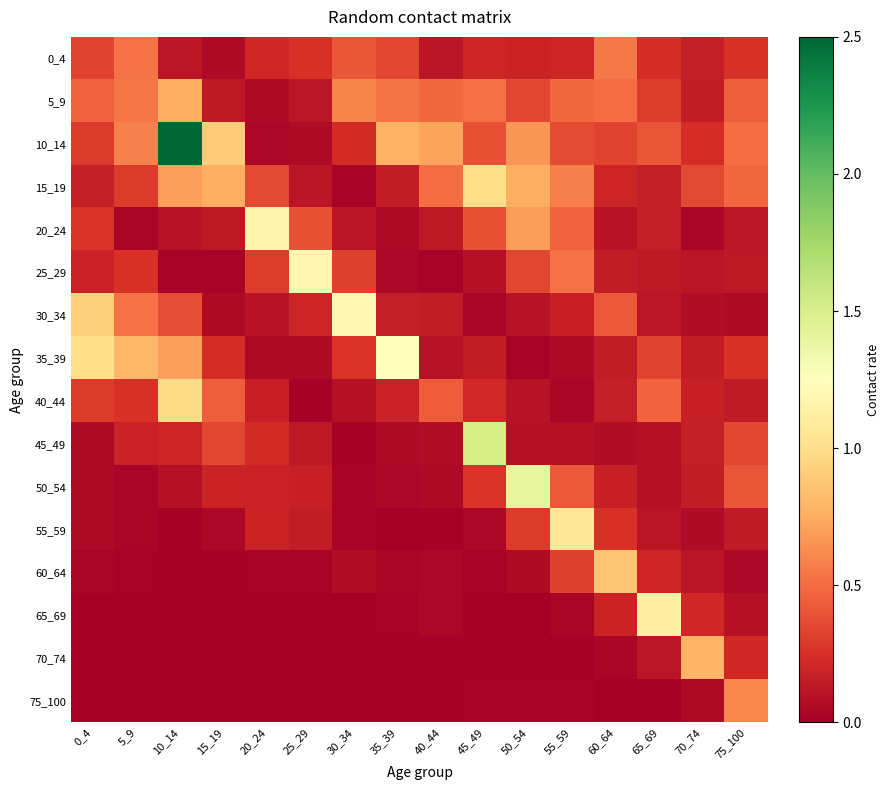

Reading left to right, extract all data points from this chart.

0_4: 0_4=0.3	5_9=0.5	10_14=0.1	15_19=0.0	20_24=0.2	25_29=0.3	30_34=0.4	35_39=0.4	40_44=0.1	45_49=0.2	50_54=0.2	55_59=0.2	60_64=0.5	65_69=0.2	70_74=0.2	75_100=0.3
5_9: 0_4=0.5	5_9=0.5	10_14=0.8	15_19=0.1	20_24=0.1	25_29=0.1	30_34=0.6	35_39=0.5	40_44=0.5	45_49=0.5	50_54=0.3	55_59=0.5	60_64=0.5	65_69=0.3	70_74=0.2	75_100=0.4
10_14: 0_4=0.3	5_9=0.6	10_14=2.5	15_19=0.9	20_24=0.0	25_29=0.1	30_34=0.2	35_39=0.8	40_44=0.7	45_49=0.4	50_54=0.7	55_59=0.4	60_64=0.3	65_69=0.4	70_74=0.2	75_100=0.5
15_19: 0_4=0.2	5_9=0.3	10_14=0.7	15_19=0.8	20_24=0.4	25_29=0.1	30_34=0.0	35_39=0.1	40_44=0.5	45_49=1.0	50_54=0.8	55_59=0.6	60_64=0.2	65_69=0.2	70_74=0.4	75_100=0.5
20_24: 0_4=0.3	5_9=0.0	10_14=0.1	15_19=0.1	20_24=1.2	25_29=0.4	30_34=0.1	35_39=0.1	40_44=0.1	45_49=0.4	50_54=0.7	55_59=0.5	60_64=0.1	65_69=0.2	70_74=0.0	75_100=0.1
25_29: 0_4=0.2	5_9=0.3	10_14=0.0	15_19=0.0	20_24=0.3	25_29=1.2	30_34=0.3	35_39=0.0	40_44=0.0	45_49=0.1	50_54=0.3	55_59=0.5	60_64=0.1	65_69=0.1	70_74=0.1	75_100=0.1
30_34: 0_4=0.9	5_9=0.5	10_14=0.4	15_19=0.1	20_24=0.1	25_29=0.2	30_34=1.2	35_39=0.2	40_44=0.1	45_49=0.0	50_54=0.1	55_59=0.2	60_64=0.4	65_69=0.1	70_74=0.1	75_100=0.1
35_39: 0_4=1.0	5_9=0.8	10_14=0.7	15_19=0.2	20_24=0.1	25_29=0.1	30_34=0.3	35_39=1.2	40_44=0.1	45_49=0.1	50_54=0.0	55_59=0.1	60_64=0.2	65_69=0.3	70_74=0.1	75_100=0.3
40_44: 0_4=0.3	5_9=0.3	10_14=1.0	15_19=0.4	20_24=0.2	25_29=0.0	30_34=0.1	35_39=0.2	40_44=0.4	45_49=0.2	50_54=0.1	55_59=0.0	60_64=0.2	65_69=0.5	70_74=0.2	75_100=0.1
45_49: 0_4=0.1	5_9=0.2	10_14=0.2	15_19=0.3	20_24=0.2	25_29=0.1	30_34=0.0	35_39=0.1	40_44=0.1	45_49=1.5	50_54=0.1	55_59=0.1	60_64=0.1	65_69=0.1	70_74=0.2	75_100=0.3
50_54: 0_4=0.1	5_9=0.0	10_14=0.1	15_19=0.2	20_24=0.2	25_29=0.2	30_34=0.0	35_39=0.0	40_44=0.0	45_49=0.3	50_54=1.4	55_59=0.4	60_64=0.2	65_69=0.1	70_74=0.2	75_100=0.4
55_59: 0_4=0.0	5_9=0.0	10_14=0.0	15_19=0.0	20_24=0.2	25_29=0.1	30_34=0.0	35_39=0.0	40_44=0.0	45_49=0.0	50_54=0.3	55_59=1.1	60_64=0.3	65_69=0.1	70_74=0.1	75_100=0.1
60_64: 0_4=0.0	5_9=0.0	10_14=0.0	15_19=0.0	20_24=0.0	25_29=0.0	30_34=0.1	35_39=0.0	40_44=0.0	45_49=0.0	50_54=0.1	55_59=0.3	60_64=0.9	65_69=0.2	70_74=0.1	75_100=0.0
65_69: 0_4=0.0	5_9=0.0	10_14=0.0	15_19=0.0	20_24=0.0	25_29=0.0	30_34=0.0	35_39=0.0	40_44=0.0	45_49=0.0	50_54=0.0	55_59=0.0	60_64=0.2	65_69=1.1	70_74=0.2	75_100=0.1
70_74: 0_4=0.0	5_9=0.0	10_14=0.0	15_19=0.0	20_24=0.0	25_29=0.0	30_34=0.0	35_39=0.0	40_44=0.0	45_49=0.0	50_54=0.0	55_59=0.0	60_64=0.0	65_69=0.1	70_74=0.8	75_100=0.2
75_100: 0_4=0.0	5_9=0.0	10_14=0.0	15_19=0.0	20_24=0.0	25_29=0.0	30_34=0.0	35_39=0.0	40_44=0.0	45_49=0.0	50_54=0.0	55_59=0.0	60_64=0.0	65_69=0.0	70_74=0.1	75_100=0.6